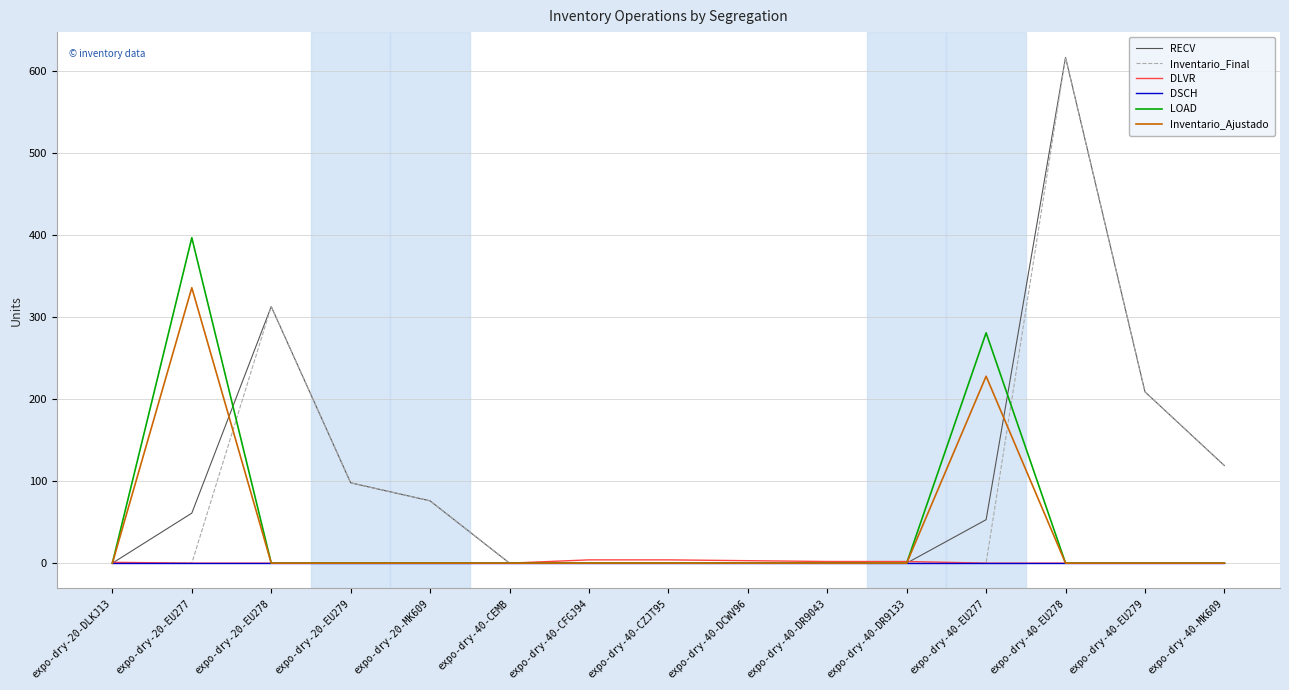

What is the total value across all series at expo-dry-40-MK609?

238